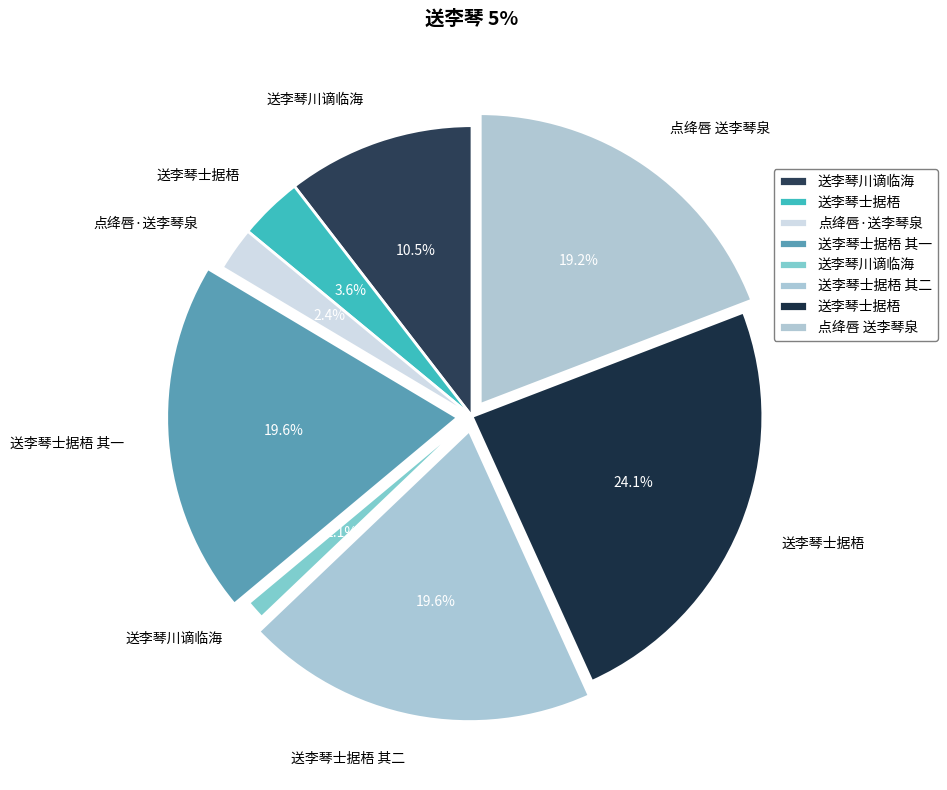

Does any single category account for the majority?

No